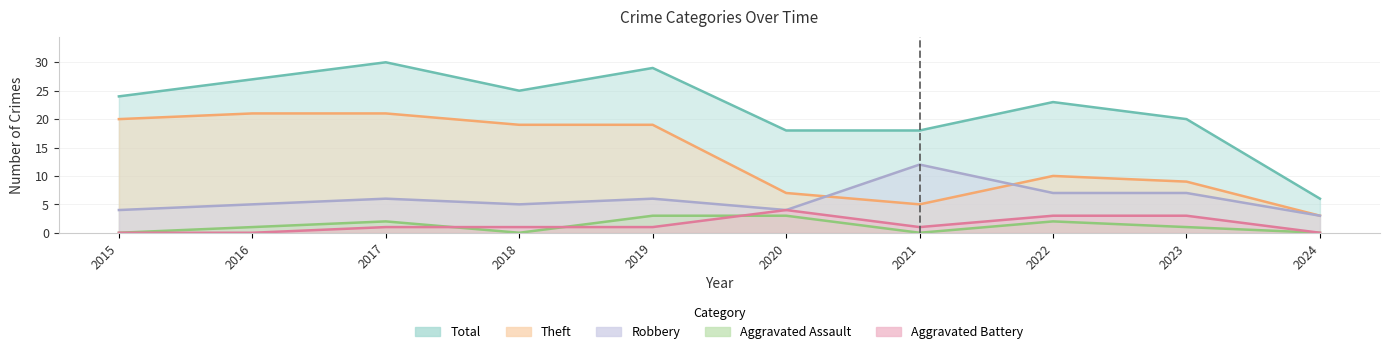

What is the average value of the Aggravated Battery series?

1